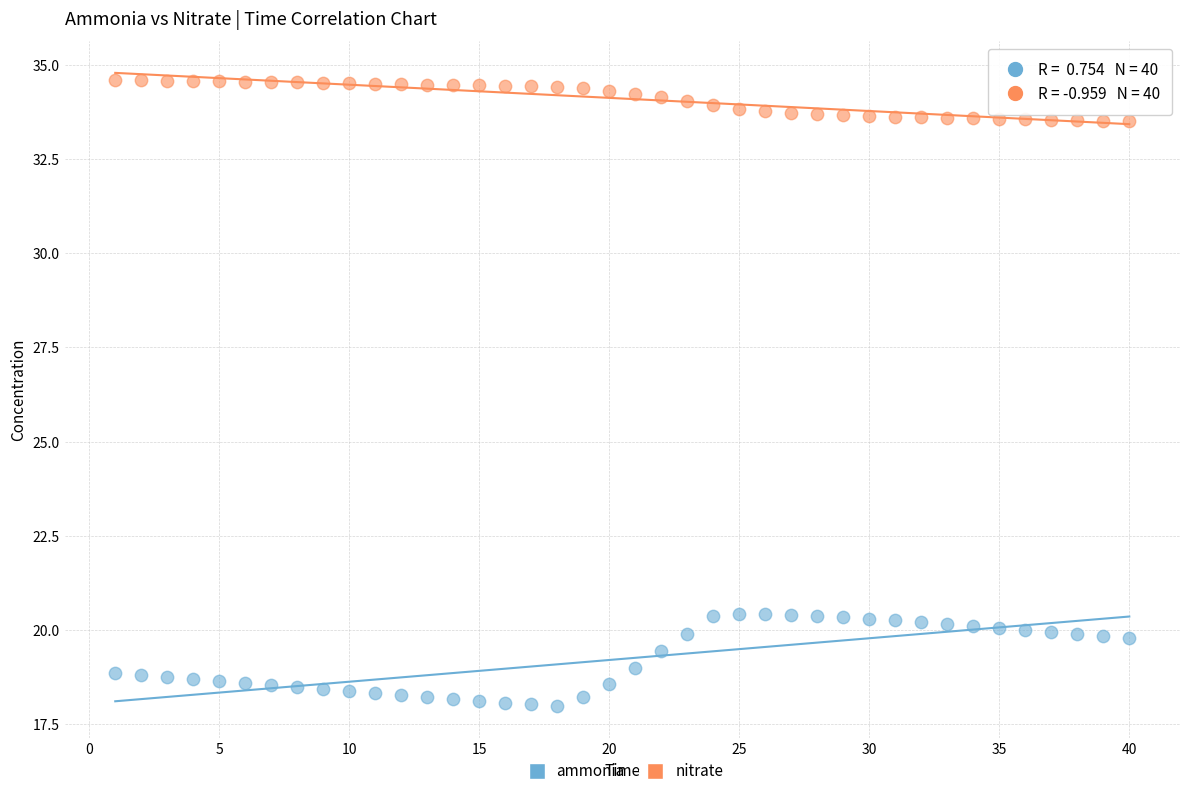

Which series has the widest spread of Y values?

ammonia